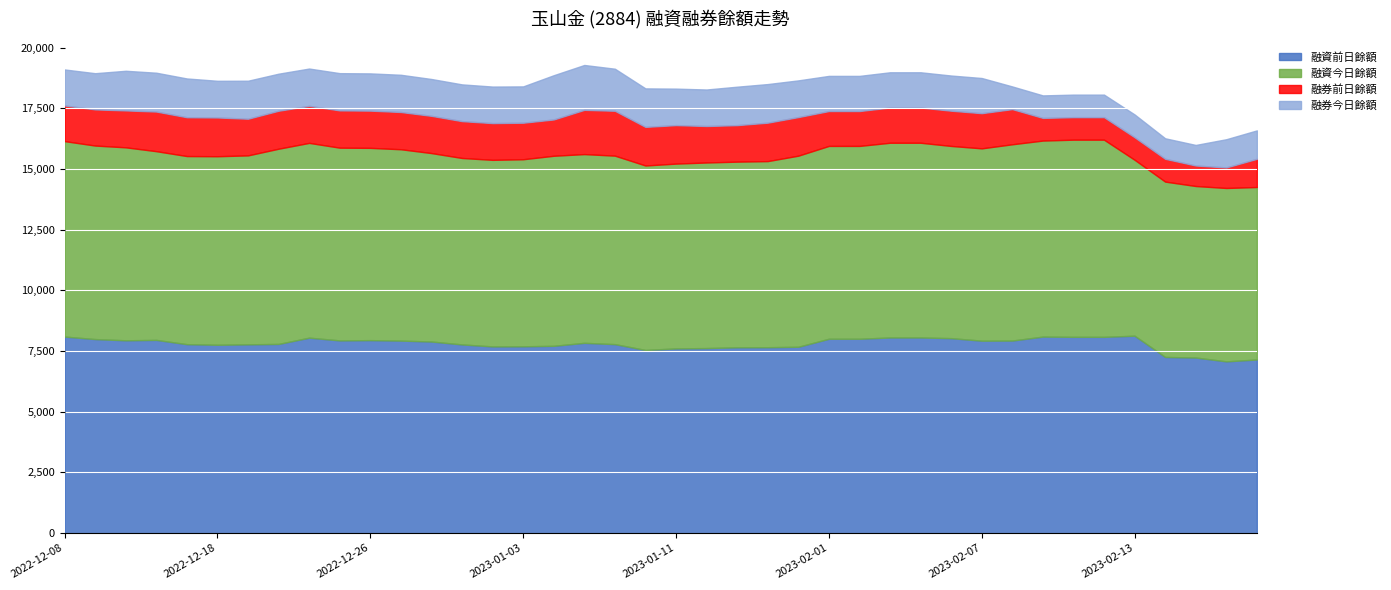

Reading left to right, list all the values displayed in this chart.

融資前日餘額: 2022-12-08=8093	2022-12-12=7990	2022-12-13=7939	2022-12-14=7956	2022-12-15=7780	2022-12-18=7755	2022-12-19=7773	2022-12-20=7790	2022-12-21=8048	2022-12-23=7935	2022-12-26=7946	2022-12-27=7927	2022-12-28=7889	2022-12-29=7769	2022-12-30=7687	2023-01-03=7692	2023-01-04=7712	2023-01-05=7835	2023-01-06=7781	2023-01-10=7541	2023-01-11=7605	2023-01-12=7619	2023-01-14=7651	2023-01-16=7654	2023-01-18=7673	2023-02-01=8003	2023-02-02=8003	2023-02-03=8056	2023-02-04=8056	2023-02-06=8028	2023-02-07=7924	2023-02-08=7929	2023-02-09=8092	2023-02-10=8082	2023-02-11=8082	2023-02-13=8129	2023-02-14=7253	2023-02-15=7229	2023-02-16=7071	2023-02-17=7148
融資今日餘額: 2022-12-08=8058	2022-12-12=7978	2022-12-13=7956	2022-12-14=7780	2022-12-15=7755	2022-12-18=7773	2022-12-19=7790	2022-12-20=8048	2022-12-21=8030	2022-12-23=7946	2022-12-26=7927	2022-12-27=7889	2022-12-28=7769	2022-12-29=7687	2022-12-30=7692	2023-01-03=7712	2023-01-04=7835	2023-01-05=7781	2023-01-06=7771	2023-01-10=7605	2023-01-11=7619	2023-01-12=7651	2023-01-14=7654	2023-01-16=7673	2023-01-18=7878	2023-02-01=7950	2023-02-02=7950	2023-02-03=8028	2023-02-04=8028	2023-02-06=7924	2023-02-07=7929	2023-02-08=8092	2023-02-09=8082	2023-02-10=8129	2023-02-11=8129	2023-02-13=7253	2023-02-14=7229	2023-02-15=7071	2023-02-16=7148	2023-02-17=7111
融券前日餘額: 2022-12-08=1470	2022-12-12=1491	2022-12-13=1522	2022-12-14=1634	2022-12-15=1601	2022-12-18=1598	2022-12-19=1512	2022-12-20=1566	2022-12-21=1527	2022-12-23=1537	2022-12-26=1535	2022-12-27=1535	2022-12-28=1535	2022-12-29=1519	2022-12-30=1515	2023-01-03=1506	2023-01-04=1497	2023-01-05=1824	2023-01-06=1850	2023-01-10=1592	2023-01-11=1587	2023-01-12=1504	2023-01-14=1505	2023-01-16=1585	2023-01-18=1591	2023-02-01=1438	2023-02-02=1438	2023-02-03=1452	2023-02-04=1452	2023-02-06=1453	2023-02-07=1450	2023-02-08=1450	2023-02-09=934	2023-02-10=928	2023-02-11=928	2023-02-13=929	2023-02-14=940	2023-02-15=846	2023-02-16=847	2023-02-17=1163
融券今日餘額: 2022-12-08=1484	2022-12-12=1492	2022-12-13=1634	2022-12-14=1601	2022-12-15=1598	2022-12-18=1512	2022-12-19=1566	2022-12-20=1527	2022-12-21=1538	2022-12-23=1535	2022-12-26=1535	2022-12-27=1535	2022-12-28=1519	2022-12-29=1515	2022-12-30=1506	2023-01-03=1497	2023-01-04=1824	2023-01-05=1850	2023-01-06=1734	2023-01-10=1587	2023-01-11=1504	2023-01-12=1505	2023-01-14=1585	2023-01-16=1591	2023-01-18=1513	2023-02-01=1449	2023-02-02=1449	2023-02-03=1453	2023-02-04=1453	2023-02-06=1450	2023-02-07=1450	2023-02-08=934	2023-02-09=928	2023-02-10=929	2023-02-11=929	2023-02-13=940	2023-02-14=846	2023-02-15=847	2023-02-16=1163	2023-02-17=1171